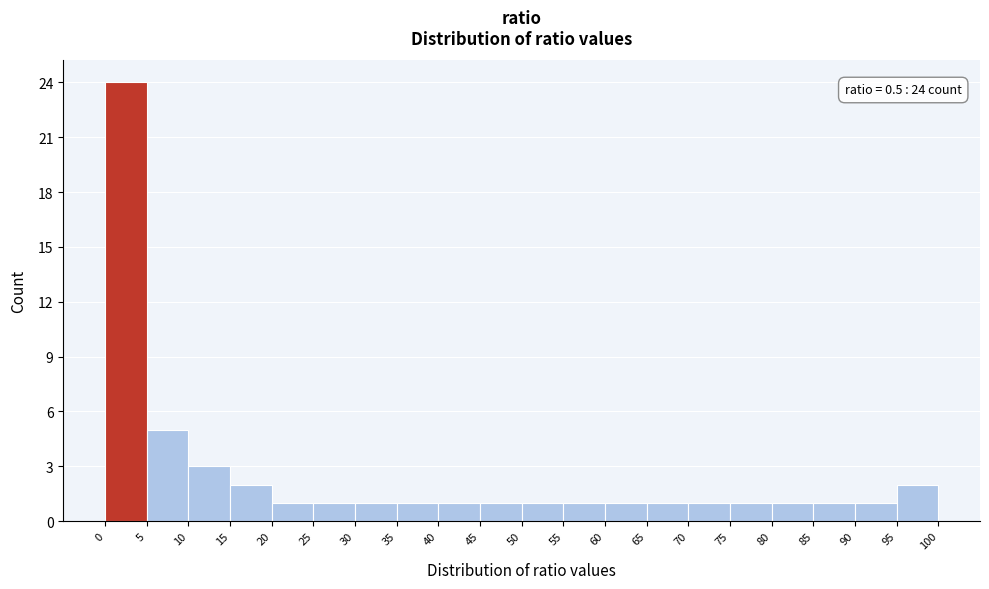

Over which range of the x-axis is the bar tallest?

0 to 5